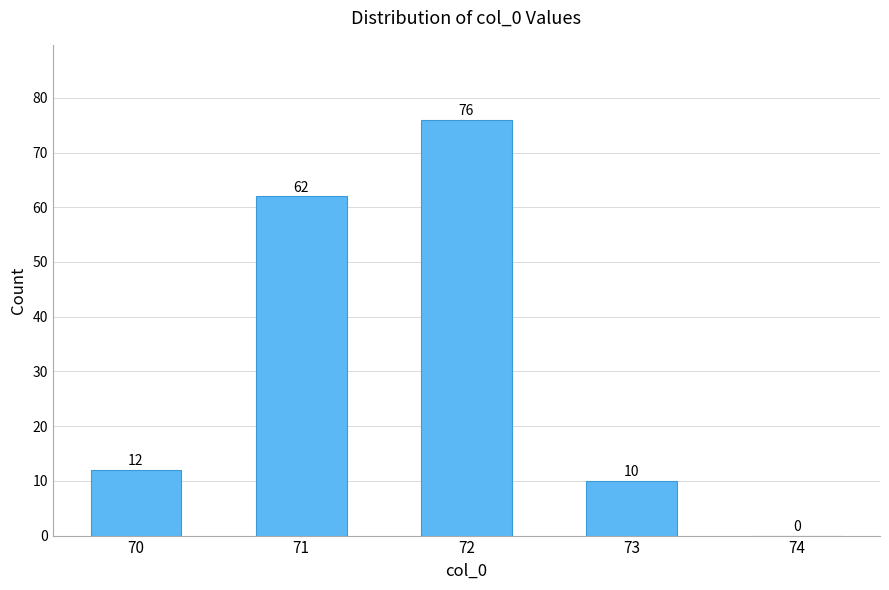

At which label is the value closest to 38?

71